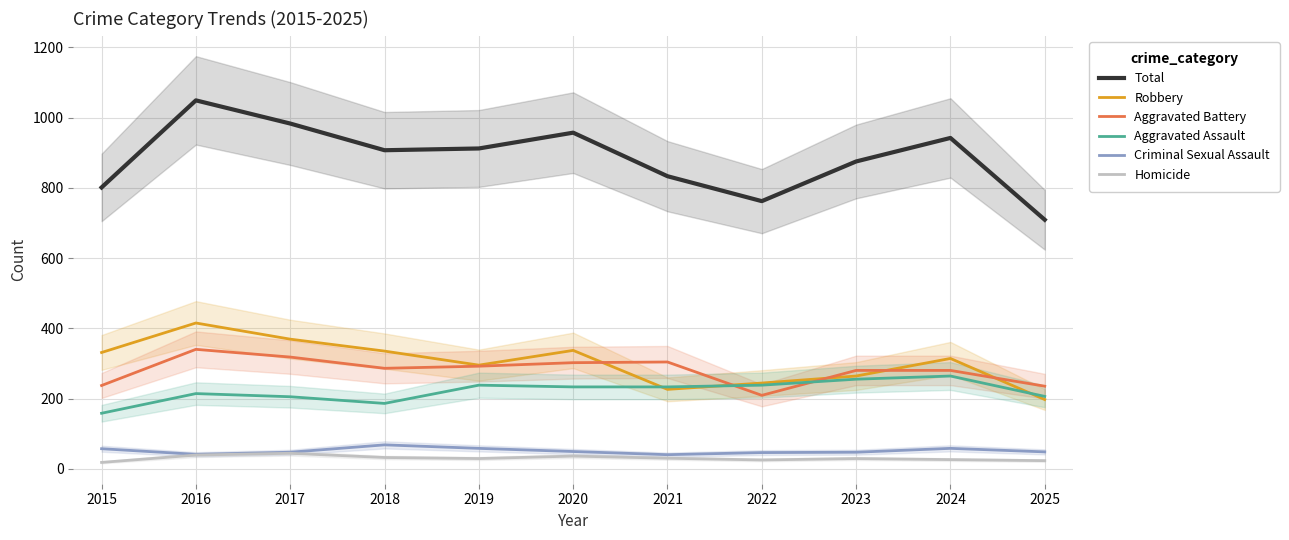

What are all the series names shown in the legend?

Total, Robbery, Aggravated Battery, Aggravated Assault, Criminal Sexual Assault, Homicide